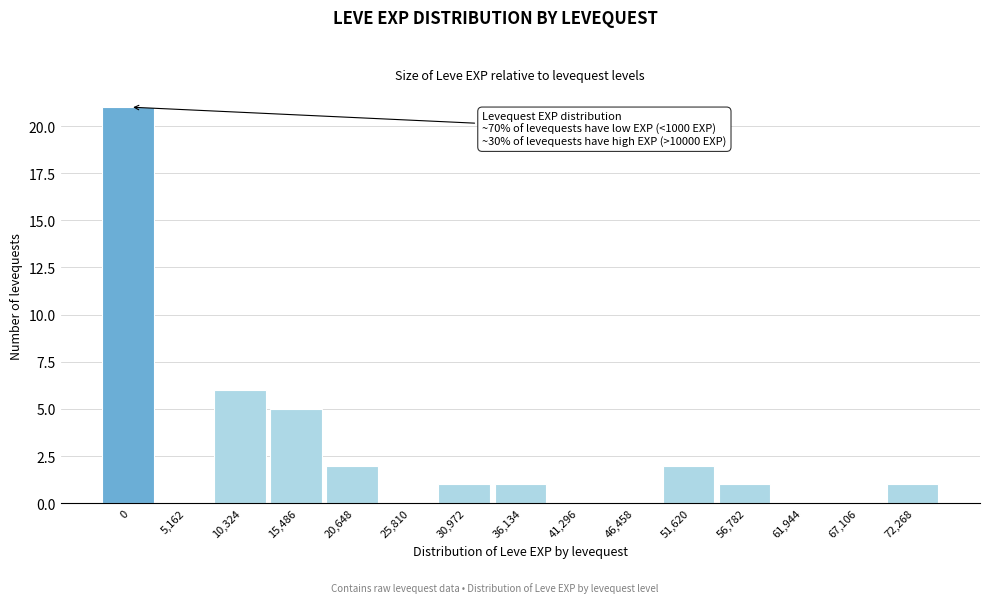

Reading left to right, what are all the values shown in this chart?

0=21	5,162=0	10,324=6	15,486=5	20,648=2	25,810=0	30,972=1	36,134=1	41,296=0	46,458=0	51,620=2	56,782=1	61,944=0	67,106=0	72,268=1